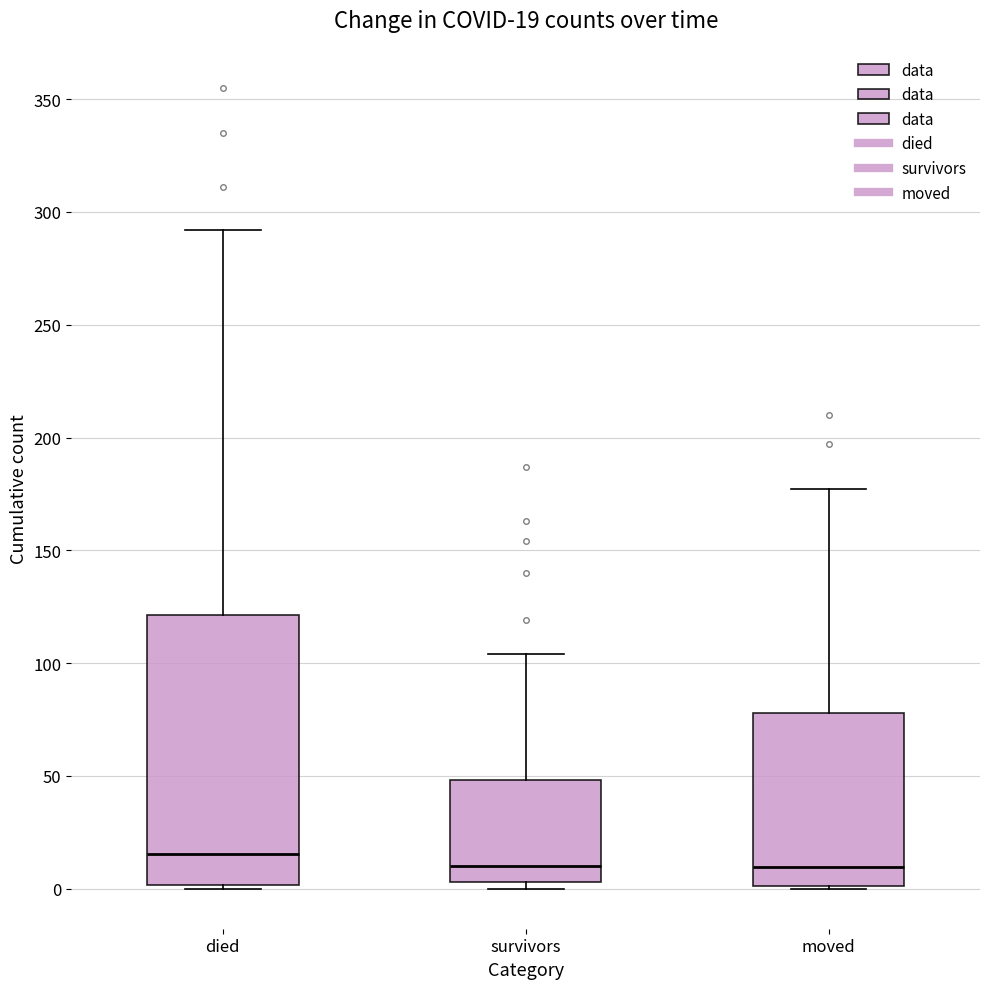

Which box is the tallest, from its lower edge to its upper edge?

died